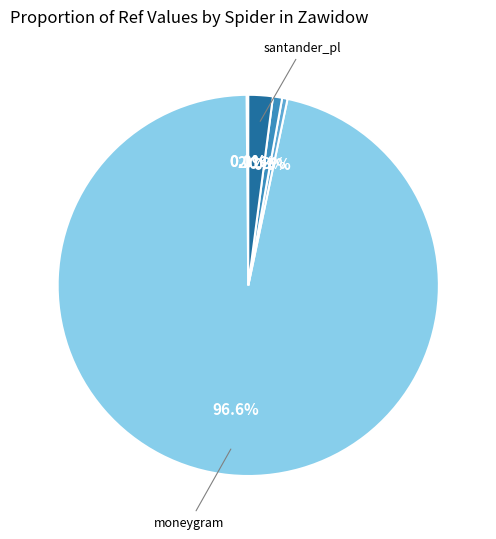

Is there a majority slice in this chart?

Yes